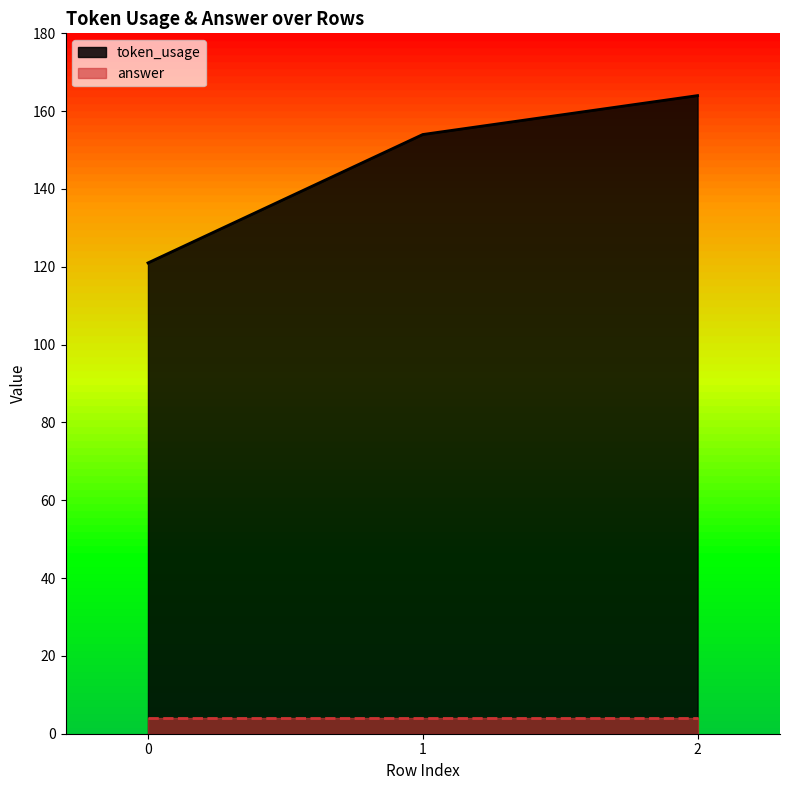

What is the greatest value displayed?

164